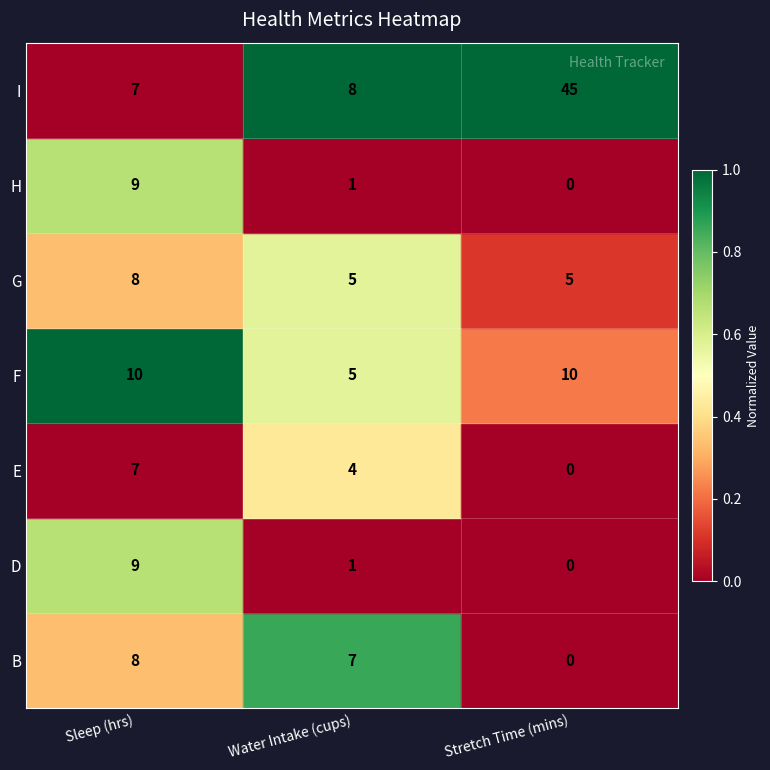

The value of Stretch Time (mins) at Stretch Time (mins) is 5.2. True or false?

False